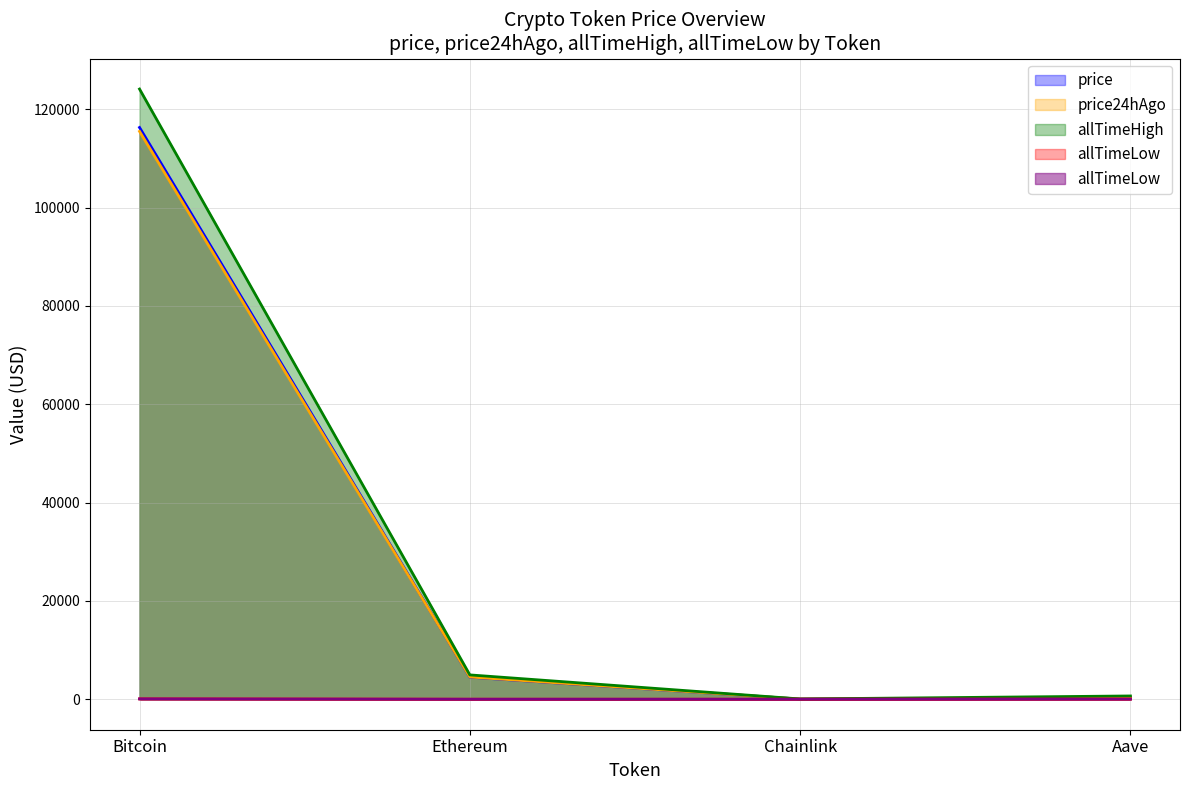

What is the value of the price24hAgo point at the 2nd from the left?

4518.9